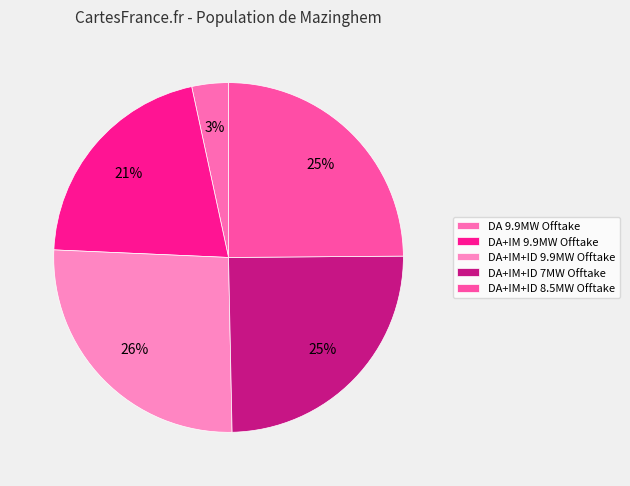

Is it true that DA+IM+ID 8.5MW Offtake is 19% of the pie?

False